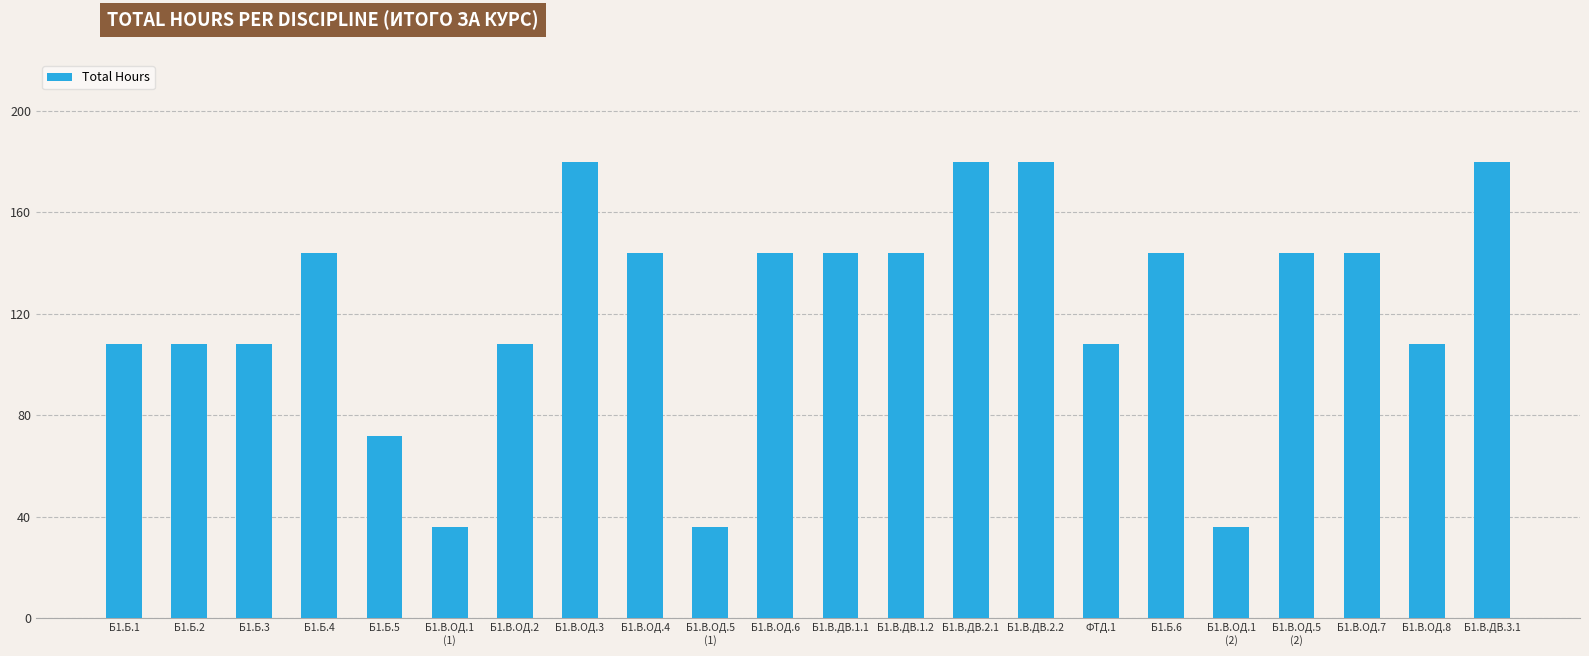

What is the greatest value displayed?

180